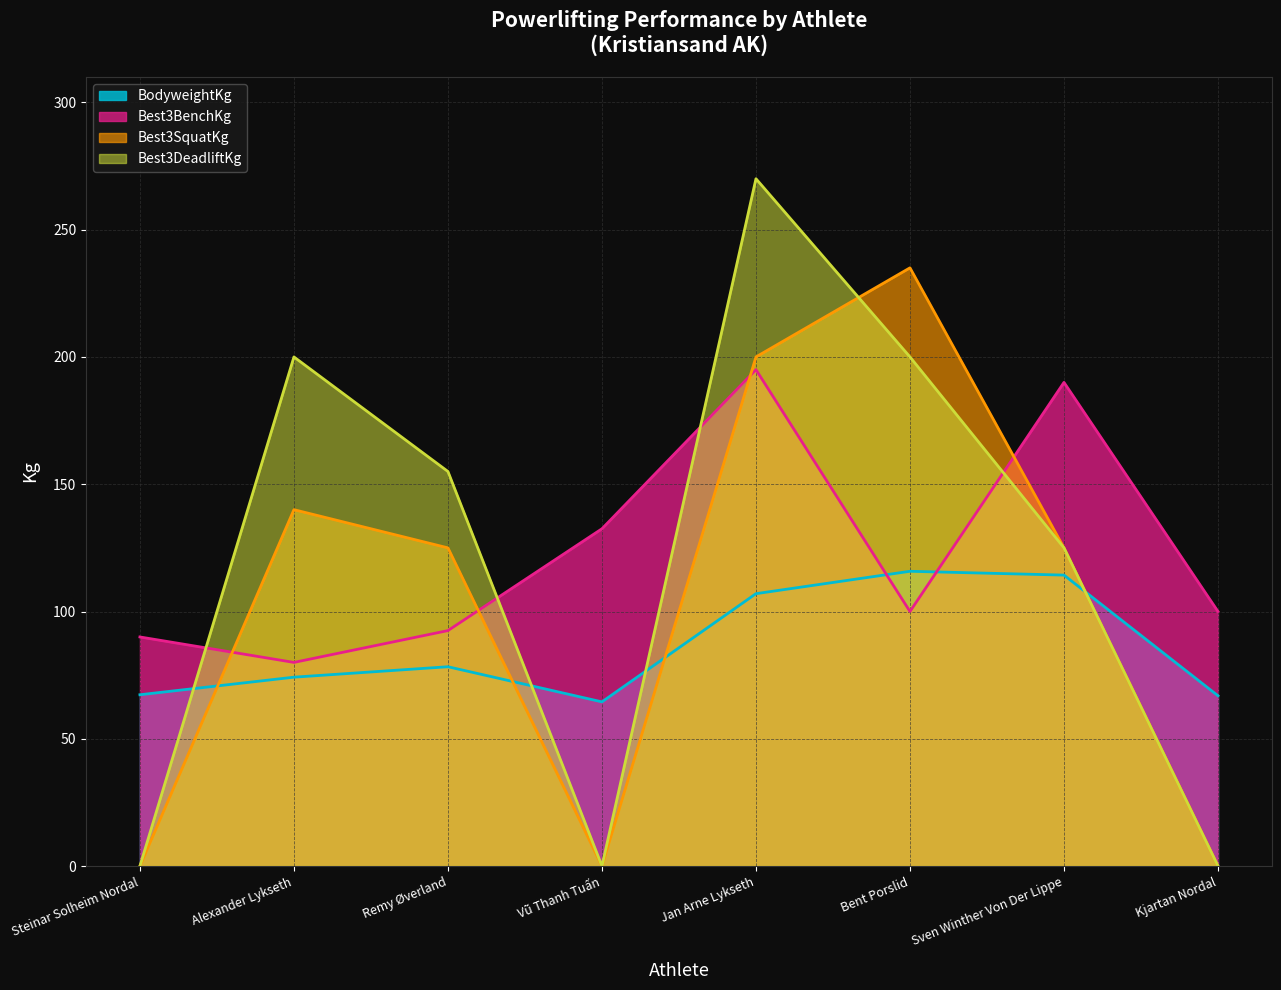

Is it true that Best3SquatKg equals 125.0 at Sven Winther Von Der Lippe?

True